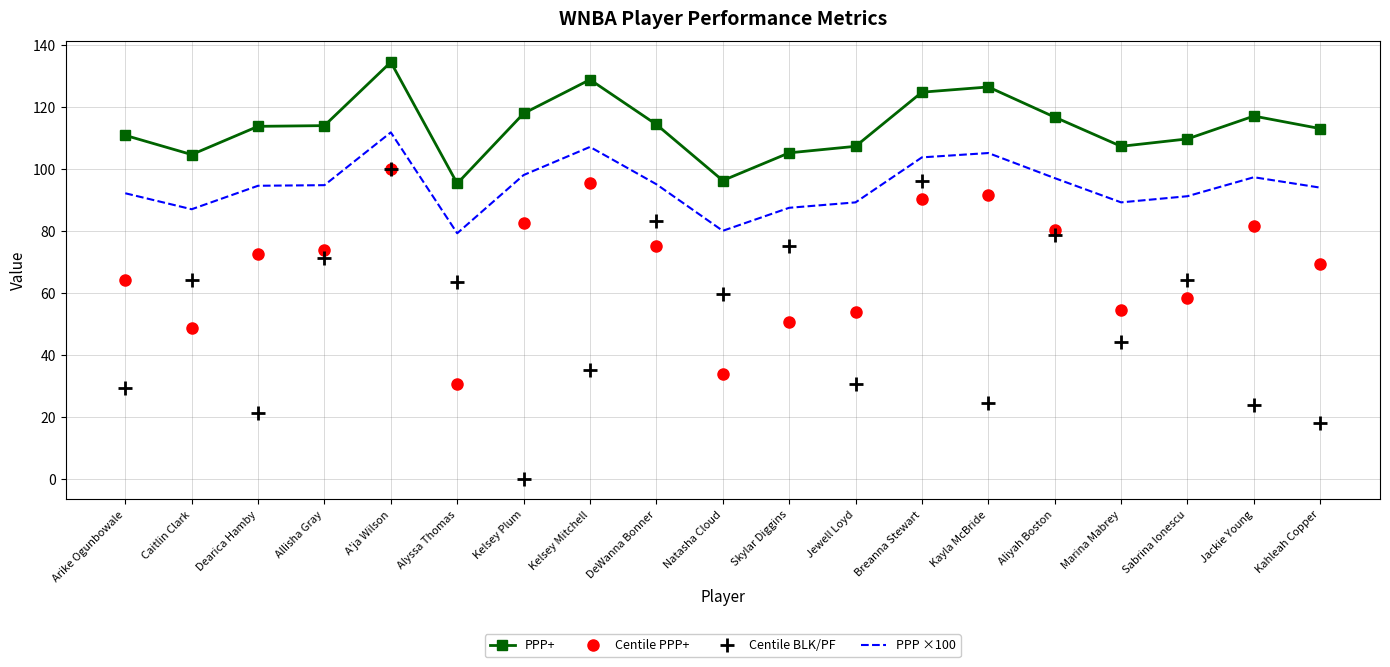

True or false: Centile BLK/PF and PPP+ cross at least once.

False